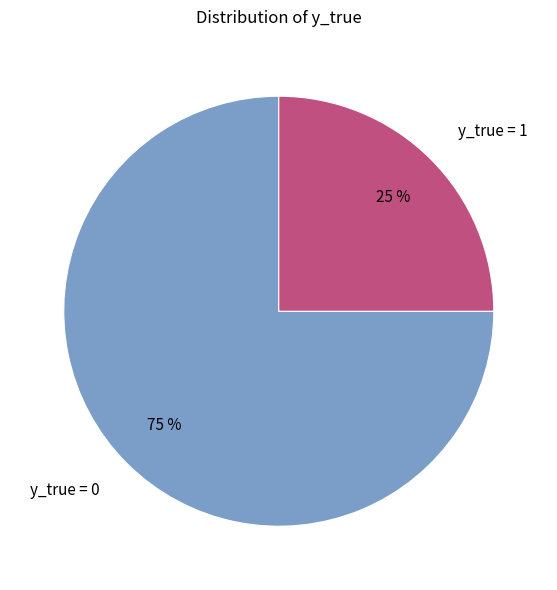

To the nearest percent, what portion does y_true = 0 represent?

75%